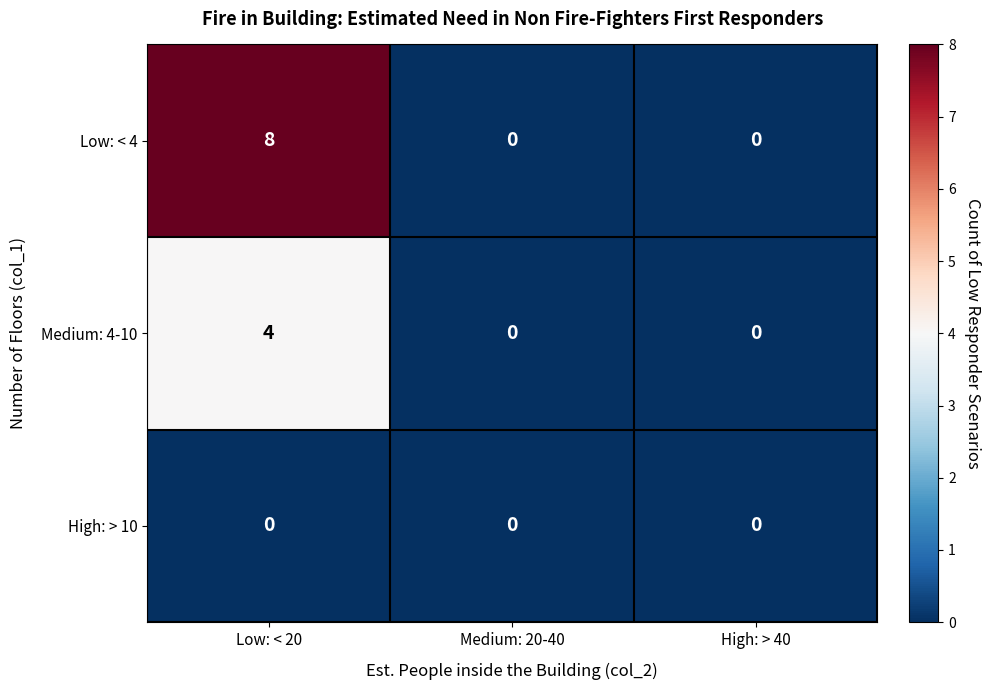

Reading left to right, transcribe all the data shown in this chart.

Low: < 4: Low: < 20=8	Medium: 20-40=0	High: > 40=0
Medium: 4-10: Low: < 20=4	Medium: 20-40=0	High: > 40=0
High: > 10: Low: < 20=0	Medium: 20-40=0	High: > 40=0